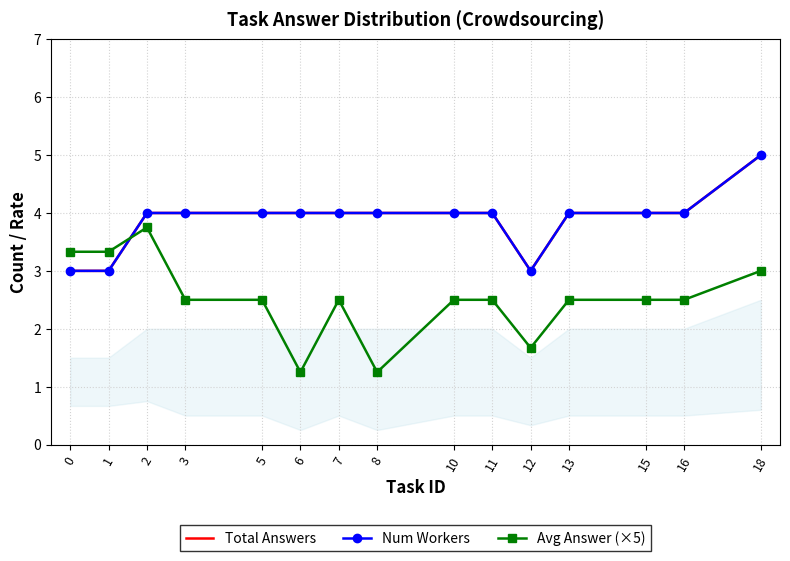

How many series are shown in this chart?

3